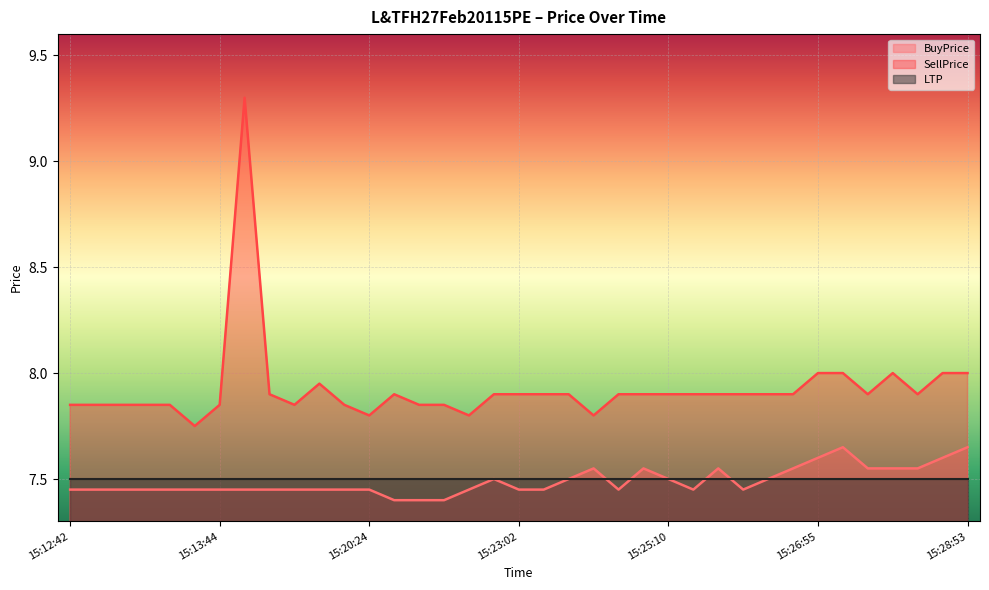

Is it true that SellPrice equals 7.8 at 15:21:16?

True